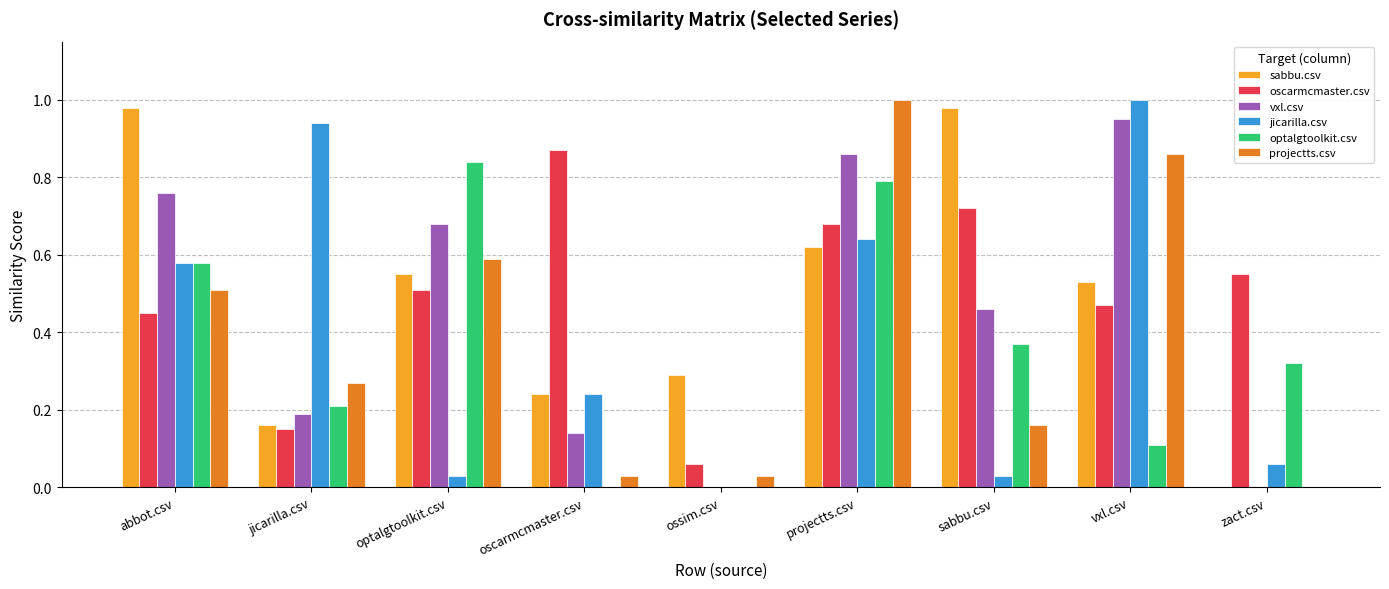

How many groups of bars are there?

9